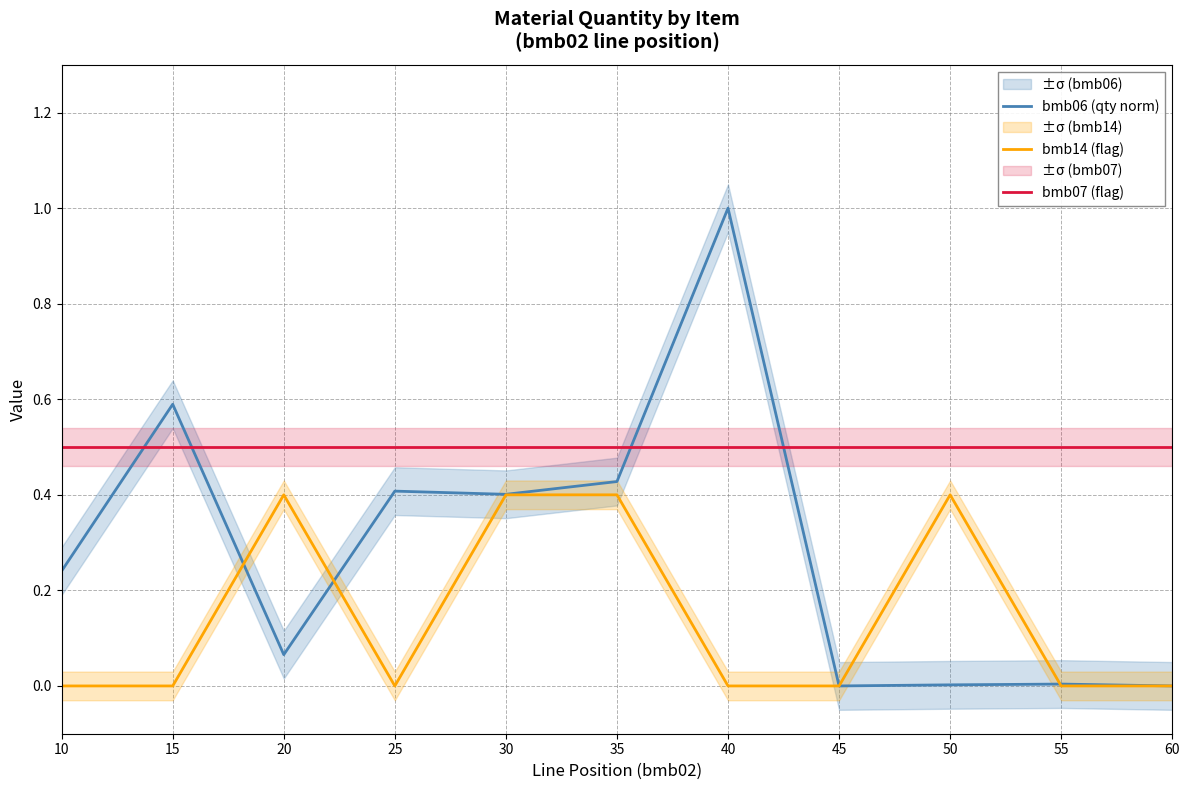

Which series ends up on top after the final intersection of bmb06 (qty norm) and bmb14 (flag)?

bmb06 (qty norm)